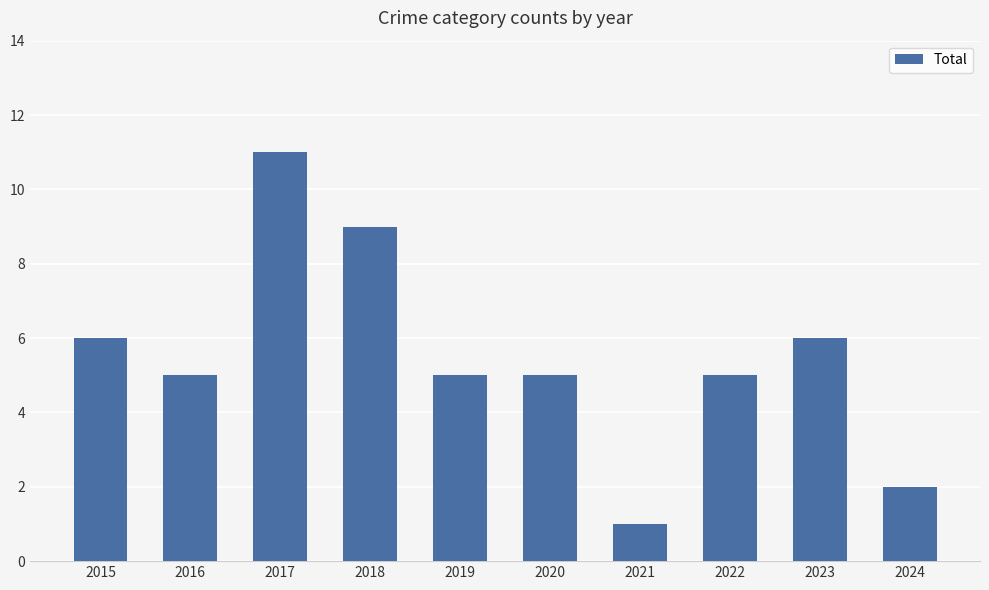

Approximately how many times larger is the value at 2023 compared to 2015?

1.0